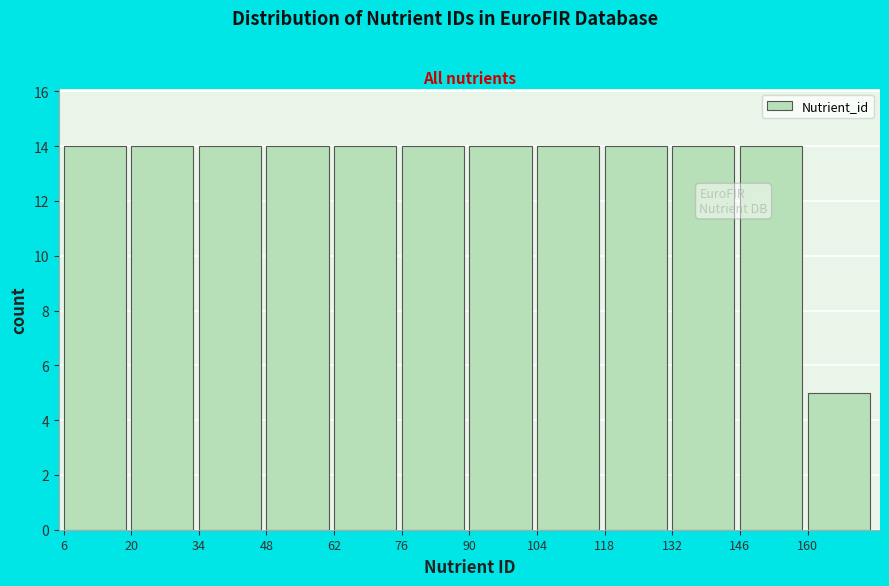

What is the height of the bar covering 6 to 20 on the x-axis? The values are not printed on the chart, so give them approximately, as read against the axis.

14